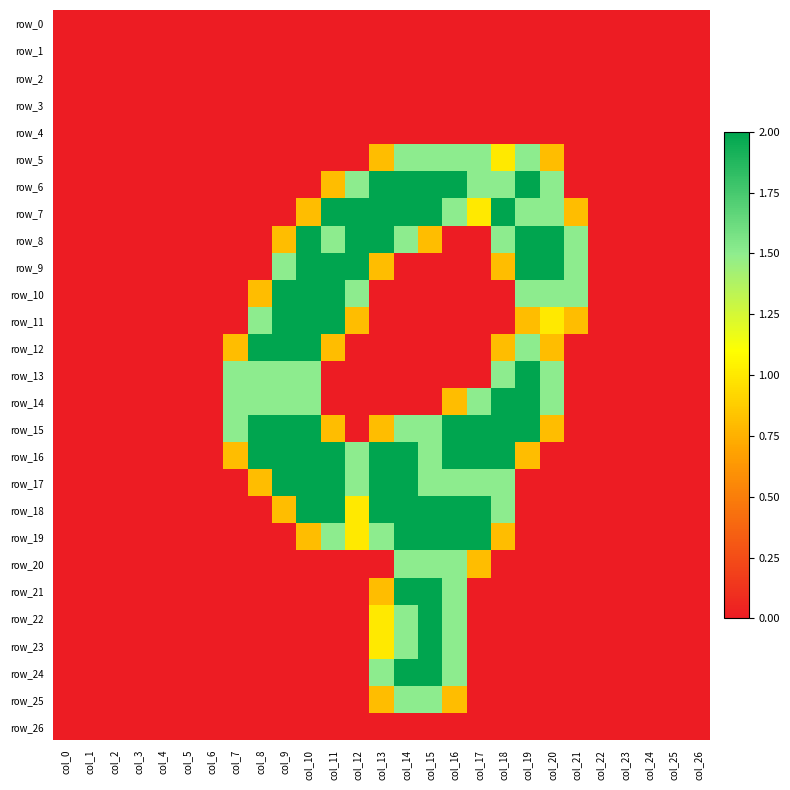

Reading left to right, transcribe all the data shown in this chart.

row_0: col_0=0.0	col_1=0.0	col_2=0.0	col_3=0.0	col_4=0.0	col_5=0.0	col_6=0.0	col_7=0.0	col_8=0.0	col_9=0.0	col_10=0.0	col_11=0.0	col_12=0.0	col_13=0.0	col_14=0.0	col_15=0.0	col_16=0.0	col_17=0.0	col_18=0.0	col_19=0.0	col_20=0.0	col_21=0.0	col_22=0.0	col_23=0.0	col_24=0.0	col_25=0.0	col_26=0.0
row_1: col_0=0.0	col_1=0.0	col_2=0.0	col_3=0.0	col_4=0.0	col_5=0.0	col_6=0.0	col_7=0.0	col_8=0.0	col_9=0.0	col_10=0.0	col_11=0.0	col_12=0.0	col_13=0.0	col_14=0.0	col_15=0.0	col_16=0.0	col_17=0.0	col_18=0.0	col_19=0.0	col_20=0.0	col_21=0.0	col_22=0.0	col_23=0.0	col_24=0.0	col_25=0.0	col_26=0.0
row_2: col_0=0.0	col_1=0.0	col_2=0.0	col_3=0.0	col_4=0.0	col_5=0.0	col_6=0.0	col_7=0.0	col_8=0.0	col_9=0.0	col_10=0.0	col_11=0.0	col_12=0.0	col_13=0.0	col_14=0.0	col_15=0.0	col_16=0.0	col_17=0.0	col_18=0.0	col_19=0.0	col_20=0.0	col_21=0.0	col_22=0.0	col_23=0.0	col_24=0.0	col_25=0.0	col_26=0.0
row_3: col_0=0.0	col_1=0.0	col_2=0.0	col_3=0.0	col_4=0.0	col_5=0.0	col_6=0.0	col_7=0.0	col_8=0.0	col_9=0.0	col_10=0.0	col_11=0.0	col_12=0.0	col_13=0.0	col_14=0.0	col_15=0.0	col_16=0.0	col_17=0.0	col_18=0.0	col_19=0.0	col_20=0.0	col_21=0.0	col_22=0.0	col_23=0.0	col_24=0.0	col_25=0.0	col_26=0.0
row_4: col_0=0.0	col_1=0.0	col_2=0.0	col_3=0.0	col_4=0.0	col_5=0.0	col_6=0.0	col_7=0.0	col_8=0.0	col_9=0.0	col_10=0.0	col_11=0.0	col_12=0.0	col_13=0.0	col_14=0.0	col_15=0.0	col_16=0.0	col_17=0.0	col_18=0.0	col_19=0.0	col_20=0.0	col_21=0.0	col_22=0.0	col_23=0.0	col_24=0.0	col_25=0.0	col_26=0.0
row_5: col_0=0.0	col_1=0.0	col_2=0.0	col_3=0.0	col_4=0.0	col_5=0.0	col_6=0.0	col_7=0.0	col_8=0.0	col_9=0.0	col_10=0.0	col_11=0.0	col_12=0.0	col_13=0.8	col_14=1.5	col_15=1.5	col_16=1.5	col_17=1.5	col_18=1.0	col_19=1.5	col_20=0.8	col_21=0.0	col_22=0.0	col_23=0.0	col_24=0.0	col_25=0.0	col_26=0.0
row_6: col_0=0.0	col_1=0.0	col_2=0.0	col_3=0.0	col_4=0.0	col_5=0.0	col_6=0.0	col_7=0.0	col_8=0.0	col_9=0.0	col_10=0.0	col_11=0.8	col_12=1.5	col_13=2.0	col_14=2.0	col_15=2.0	col_16=2.0	col_17=1.5	col_18=1.5	col_19=2.0	col_20=1.5	col_21=0.0	col_22=0.0	col_23=0.0	col_24=0.0	col_25=0.0	col_26=0.0
row_7: col_0=0.0	col_1=0.0	col_2=0.0	col_3=0.0	col_4=0.0	col_5=0.0	col_6=0.0	col_7=0.0	col_8=0.0	col_9=0.0	col_10=0.8	col_11=2.0	col_12=2.0	col_13=2.0	col_14=2.0	col_15=2.0	col_16=1.5	col_17=1.0	col_18=2.0	col_19=1.5	col_20=1.5	col_21=0.8	col_22=0.0	col_23=0.0	col_24=0.0	col_25=0.0	col_26=0.0
row_8: col_0=0.0	col_1=0.0	col_2=0.0	col_3=0.0	col_4=0.0	col_5=0.0	col_6=0.0	col_7=0.0	col_8=0.0	col_9=0.8	col_10=2.0	col_11=1.5	col_12=2.0	col_13=2.0	col_14=1.5	col_15=0.8	col_16=0.0	col_17=0.0	col_18=1.5	col_19=2.0	col_20=2.0	col_21=1.5	col_22=0.0	col_23=0.0	col_24=0.0	col_25=0.0	col_26=0.0
row_9: col_0=0.0	col_1=0.0	col_2=0.0	col_3=0.0	col_4=0.0	col_5=0.0	col_6=0.0	col_7=0.0	col_8=0.0	col_9=1.5	col_10=2.0	col_11=2.0	col_12=2.0	col_13=0.8	col_14=0.0	col_15=0.0	col_16=0.0	col_17=0.0	col_18=0.8	col_19=2.0	col_20=2.0	col_21=1.5	col_22=0.0	col_23=0.0	col_24=0.0	col_25=0.0	col_26=0.0
row_10: col_0=0.0	col_1=0.0	col_2=0.0	col_3=0.0	col_4=0.0	col_5=0.0	col_6=0.0	col_7=0.0	col_8=0.8	col_9=2.0	col_10=2.0	col_11=2.0	col_12=1.5	col_13=0.0	col_14=0.0	col_15=0.0	col_16=0.0	col_17=0.0	col_18=0.0	col_19=1.5	col_20=1.5	col_21=1.5	col_22=0.0	col_23=0.0	col_24=0.0	col_25=0.0	col_26=0.0
row_11: col_0=0.0	col_1=0.0	col_2=0.0	col_3=0.0	col_4=0.0	col_5=0.0	col_6=0.0	col_7=0.0	col_8=1.5	col_9=2.0	col_10=2.0	col_11=2.0	col_12=0.8	col_13=0.0	col_14=0.0	col_15=0.0	col_16=0.0	col_17=0.0	col_18=0.0	col_19=0.8	col_20=1.0	col_21=0.8	col_22=0.0	col_23=0.0	col_24=0.0	col_25=0.0	col_26=0.0
row_12: col_0=0.0	col_1=0.0	col_2=0.0	col_3=0.0	col_4=0.0	col_5=0.0	col_6=0.0	col_7=0.8	col_8=2.0	col_9=2.0	col_10=2.0	col_11=0.8	col_12=0.0	col_13=0.0	col_14=0.0	col_15=0.0	col_16=0.0	col_17=0.0	col_18=0.8	col_19=1.5	col_20=0.8	col_21=0.0	col_22=0.0	col_23=0.0	col_24=0.0	col_25=0.0	col_26=0.0
row_13: col_0=0.0	col_1=0.0	col_2=0.0	col_3=0.0	col_4=0.0	col_5=0.0	col_6=0.0	col_7=1.5	col_8=1.5	col_9=1.5	col_10=1.5	col_11=0.0	col_12=0.0	col_13=0.0	col_14=0.0	col_15=0.0	col_16=0.0	col_17=0.0	col_18=1.5	col_19=2.0	col_20=1.5	col_21=0.0	col_22=0.0	col_23=0.0	col_24=0.0	col_25=0.0	col_26=0.0
row_14: col_0=0.0	col_1=0.0	col_2=0.0	col_3=0.0	col_4=0.0	col_5=0.0	col_6=0.0	col_7=1.5	col_8=1.5	col_9=1.5	col_10=1.5	col_11=0.0	col_12=0.0	col_13=0.0	col_14=0.0	col_15=0.0	col_16=0.8	col_17=1.5	col_18=2.0	col_19=2.0	col_20=1.5	col_21=0.0	col_22=0.0	col_23=0.0	col_24=0.0	col_25=0.0	col_26=0.0
row_15: col_0=0.0	col_1=0.0	col_2=0.0	col_3=0.0	col_4=0.0	col_5=0.0	col_6=0.0	col_7=1.5	col_8=2.0	col_9=2.0	col_10=2.0	col_11=0.8	col_12=0.0	col_13=0.8	col_14=1.5	col_15=1.5	col_16=2.0	col_17=2.0	col_18=2.0	col_19=2.0	col_20=0.8	col_21=0.0	col_22=0.0	col_23=0.0	col_24=0.0	col_25=0.0	col_26=0.0
row_16: col_0=0.0	col_1=0.0	col_2=0.0	col_3=0.0	col_4=0.0	col_5=0.0	col_6=0.0	col_7=0.8	col_8=2.0	col_9=2.0	col_10=2.0	col_11=2.0	col_12=1.5	col_13=2.0	col_14=2.0	col_15=1.5	col_16=2.0	col_17=2.0	col_18=2.0	col_19=0.8	col_20=0.0	col_21=0.0	col_22=0.0	col_23=0.0	col_24=0.0	col_25=0.0	col_26=0.0
row_17: col_0=0.0	col_1=0.0	col_2=0.0	col_3=0.0	col_4=0.0	col_5=0.0	col_6=0.0	col_7=0.0	col_8=0.8	col_9=2.0	col_10=2.0	col_11=2.0	col_12=1.5	col_13=2.0	col_14=2.0	col_15=1.5	col_16=1.5	col_17=1.5	col_18=1.5	col_19=0.0	col_20=0.0	col_21=0.0	col_22=0.0	col_23=0.0	col_24=0.0	col_25=0.0	col_26=0.0
row_18: col_0=0.0	col_1=0.0	col_2=0.0	col_3=0.0	col_4=0.0	col_5=0.0	col_6=0.0	col_7=0.0	col_8=0.0	col_9=0.8	col_10=2.0	col_11=2.0	col_12=1.0	col_13=2.0	col_14=2.0	col_15=2.0	col_16=2.0	col_17=2.0	col_18=1.5	col_19=0.0	col_20=0.0	col_21=0.0	col_22=0.0	col_23=0.0	col_24=0.0	col_25=0.0	col_26=0.0
row_19: col_0=0.0	col_1=0.0	col_2=0.0	col_3=0.0	col_4=0.0	col_5=0.0	col_6=0.0	col_7=0.0	col_8=0.0	col_9=0.0	col_10=0.8	col_11=1.5	col_12=1.0	col_13=1.5	col_14=2.0	col_15=2.0	col_16=2.0	col_17=2.0	col_18=0.8	col_19=0.0	col_20=0.0	col_21=0.0	col_22=0.0	col_23=0.0	col_24=0.0	col_25=0.0	col_26=0.0
row_20: col_0=0.0	col_1=0.0	col_2=0.0	col_3=0.0	col_4=0.0	col_5=0.0	col_6=0.0	col_7=0.0	col_8=0.0	col_9=0.0	col_10=0.0	col_11=0.0	col_12=0.0	col_13=0.0	col_14=1.5	col_15=1.5	col_16=1.5	col_17=0.8	col_18=0.0	col_19=0.0	col_20=0.0	col_21=0.0	col_22=0.0	col_23=0.0	col_24=0.0	col_25=0.0	col_26=0.0
row_21: col_0=0.0	col_1=0.0	col_2=0.0	col_3=0.0	col_4=0.0	col_5=0.0	col_6=0.0	col_7=0.0	col_8=0.0	col_9=0.0	col_10=0.0	col_11=0.0	col_12=0.0	col_13=0.8	col_14=2.0	col_15=2.0	col_16=1.5	col_17=0.0	col_18=0.0	col_19=0.0	col_20=0.0	col_21=0.0	col_22=0.0	col_23=0.0	col_24=0.0	col_25=0.0	col_26=0.0
row_22: col_0=0.0	col_1=0.0	col_2=0.0	col_3=0.0	col_4=0.0	col_5=0.0	col_6=0.0	col_7=0.0	col_8=0.0	col_9=0.0	col_10=0.0	col_11=0.0	col_12=0.0	col_13=1.0	col_14=1.5	col_15=2.0	col_16=1.5	col_17=0.0	col_18=0.0	col_19=0.0	col_20=0.0	col_21=0.0	col_22=0.0	col_23=0.0	col_24=0.0	col_25=0.0	col_26=0.0
row_23: col_0=0.0	col_1=0.0	col_2=0.0	col_3=0.0	col_4=0.0	col_5=0.0	col_6=0.0	col_7=0.0	col_8=0.0	col_9=0.0	col_10=0.0	col_11=0.0	col_12=0.0	col_13=1.0	col_14=1.5	col_15=2.0	col_16=1.5	col_17=0.0	col_18=0.0	col_19=0.0	col_20=0.0	col_21=0.0	col_22=0.0	col_23=0.0	col_24=0.0	col_25=0.0	col_26=0.0
row_24: col_0=0.0	col_1=0.0	col_2=0.0	col_3=0.0	col_4=0.0	col_5=0.0	col_6=0.0	col_7=0.0	col_8=0.0	col_9=0.0	col_10=0.0	col_11=0.0	col_12=0.0	col_13=1.5	col_14=2.0	col_15=2.0	col_16=1.5	col_17=0.0	col_18=0.0	col_19=0.0	col_20=0.0	col_21=0.0	col_22=0.0	col_23=0.0	col_24=0.0	col_25=0.0	col_26=0.0
row_25: col_0=0.0	col_1=0.0	col_2=0.0	col_3=0.0	col_4=0.0	col_5=0.0	col_6=0.0	col_7=0.0	col_8=0.0	col_9=0.0	col_10=0.0	col_11=0.0	col_12=0.0	col_13=0.8	col_14=1.5	col_15=1.5	col_16=0.8	col_17=0.0	col_18=0.0	col_19=0.0	col_20=0.0	col_21=0.0	col_22=0.0	col_23=0.0	col_24=0.0	col_25=0.0	col_26=0.0
row_26: col_0=0.0	col_1=0.0	col_2=0.0	col_3=0.0	col_4=0.0	col_5=0.0	col_6=0.0	col_7=0.0	col_8=0.0	col_9=0.0	col_10=0.0	col_11=0.0	col_12=0.0	col_13=0.0	col_14=0.0	col_15=0.0	col_16=0.0	col_17=0.0	col_18=0.0	col_19=0.0	col_20=0.0	col_21=0.0	col_22=0.0	col_23=0.0	col_24=0.0	col_25=0.0	col_26=0.0